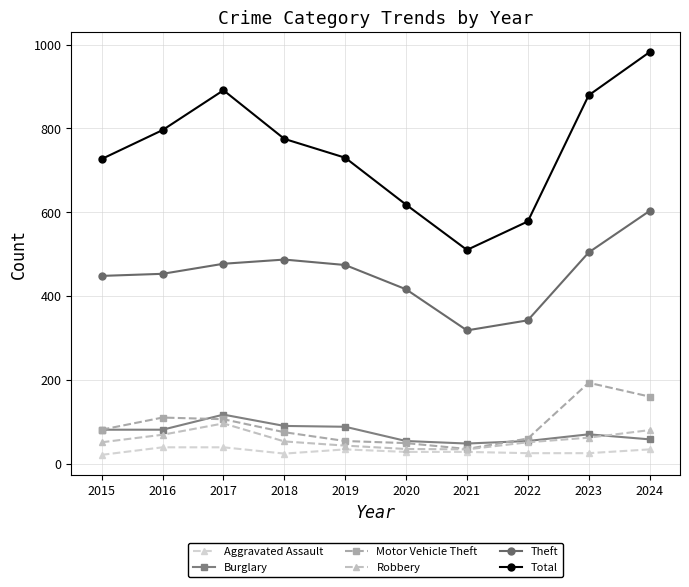

Rank the series by their maximum value, from highest to lowest.

Total, Theft, Motor Vehicle Theft, Burglary, Robbery, Aggravated Assault